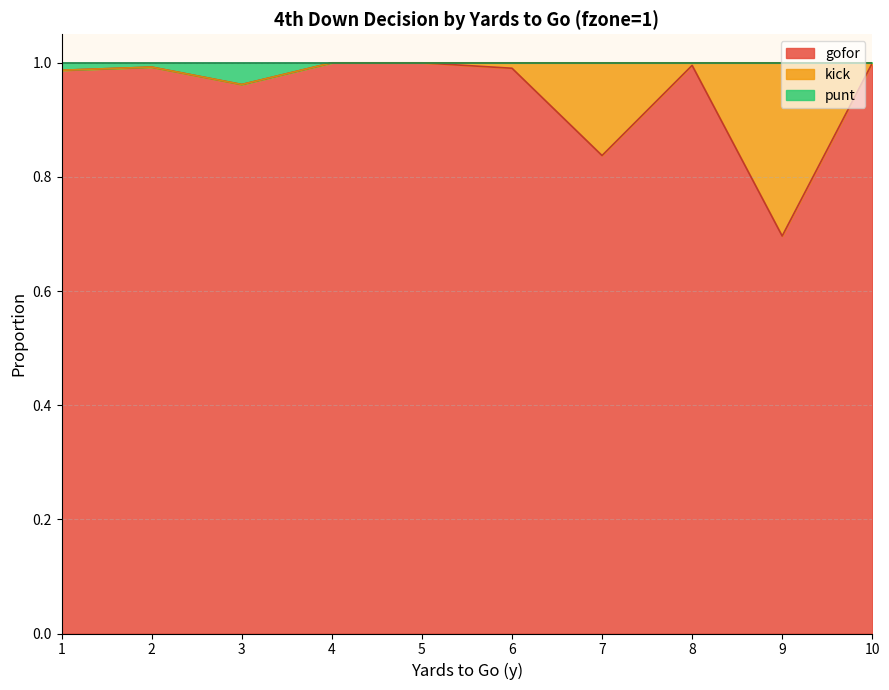

The value of gofor at 2 is 1.0. True or false?

True